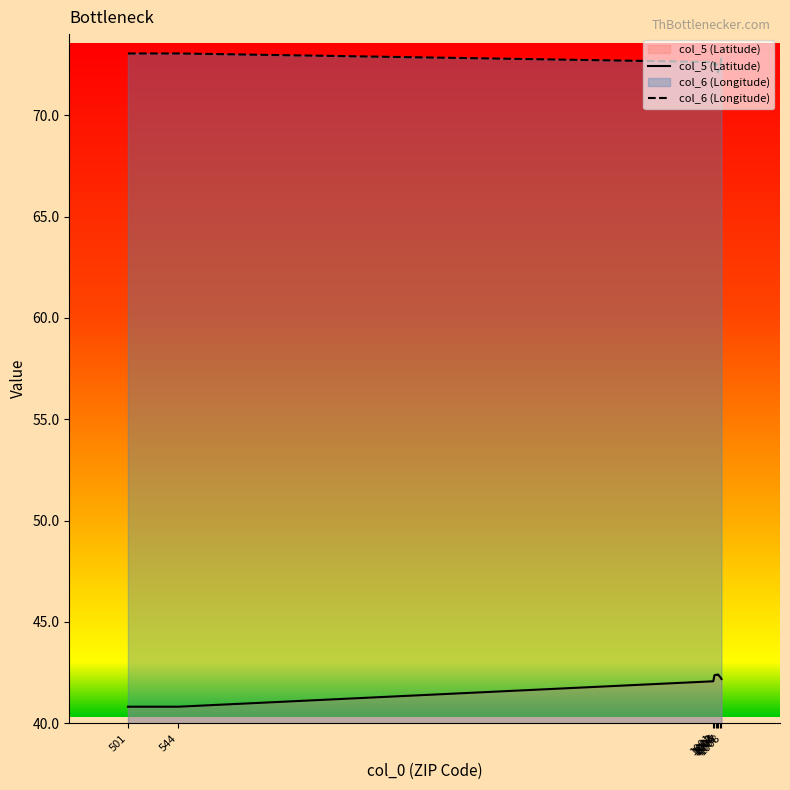

Rank the series at 1001 from lowest to highest value.

col_5 (Latitude), col_6 (Longitude)